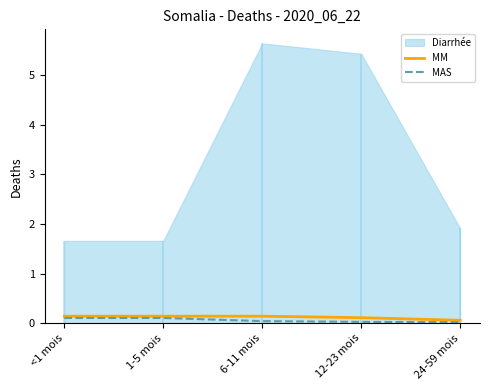

Is the value of MAS at <1 mois greater than the value of MM at 12-23 mois?

No